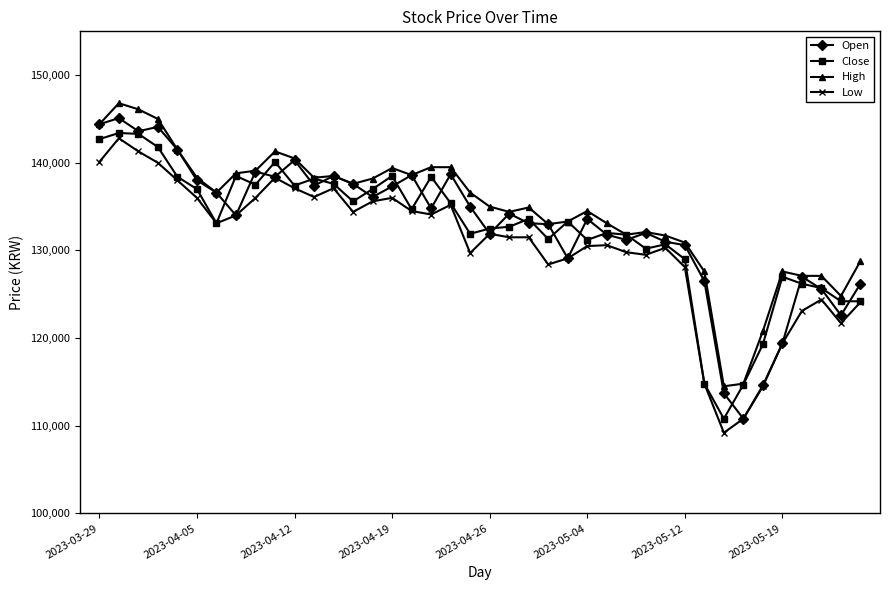

What is the minimum value for Open?

110800